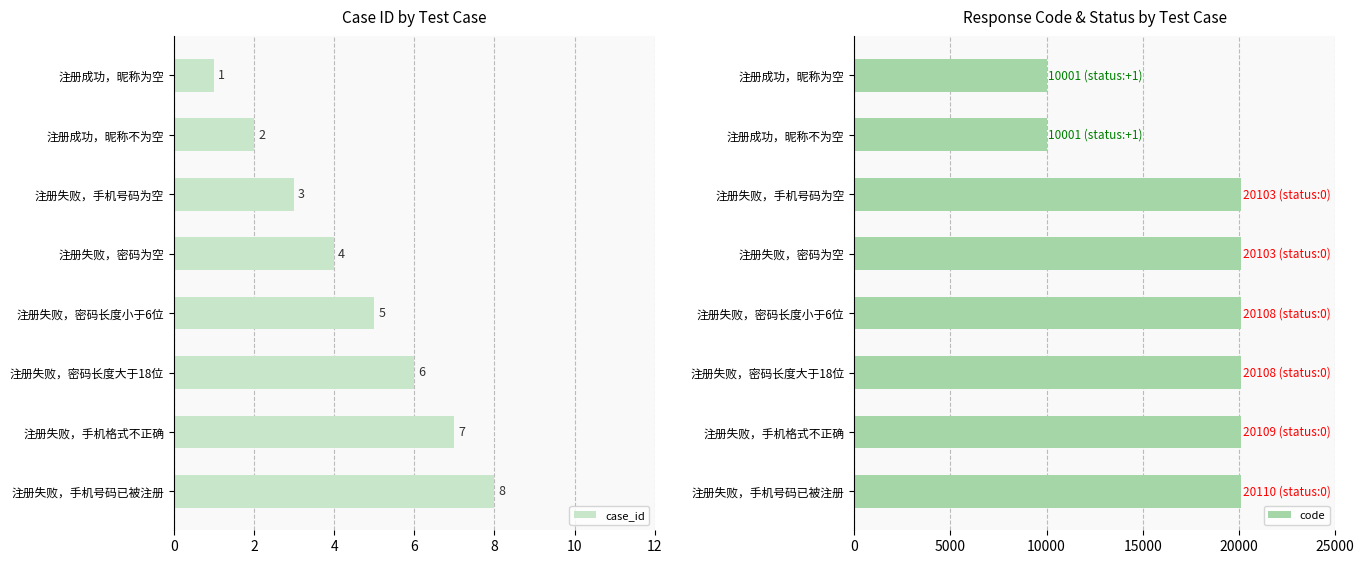

At which label does case_id reach its peak?

注册失败，手机号码已被注册